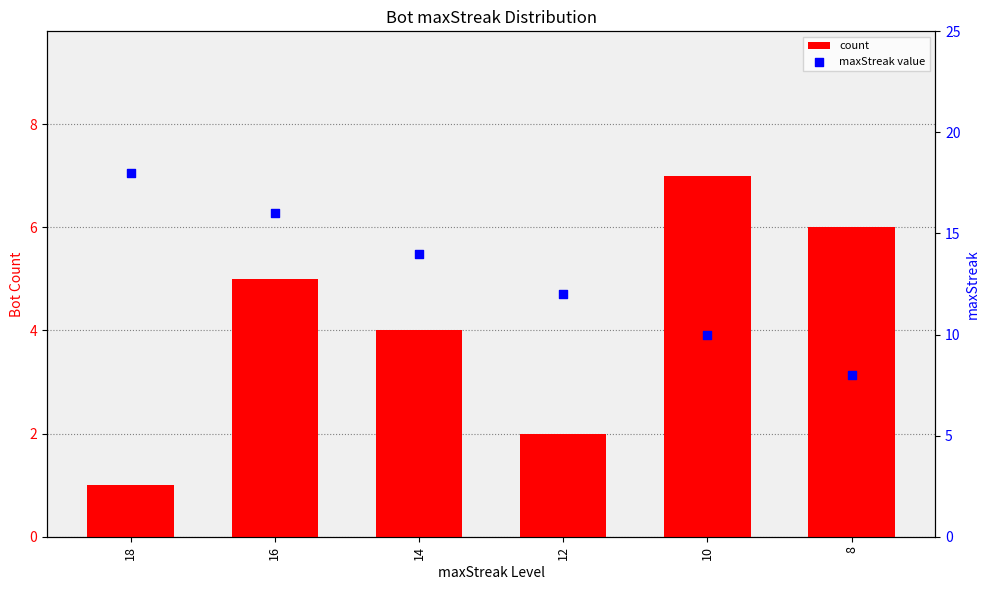

Which series contains the lowest Y value?

count